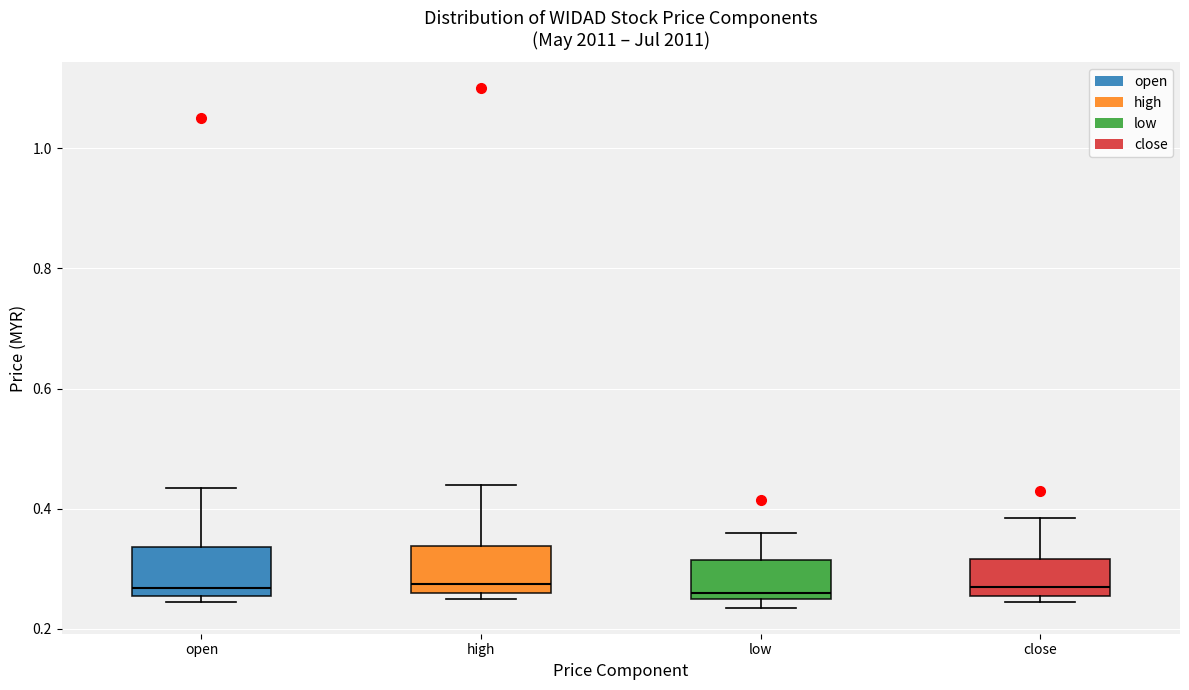

Where is the upper edge of the box for low on the y-axis? The values are not printed on the chart, so give them approximately, as read against the axis.

0.32